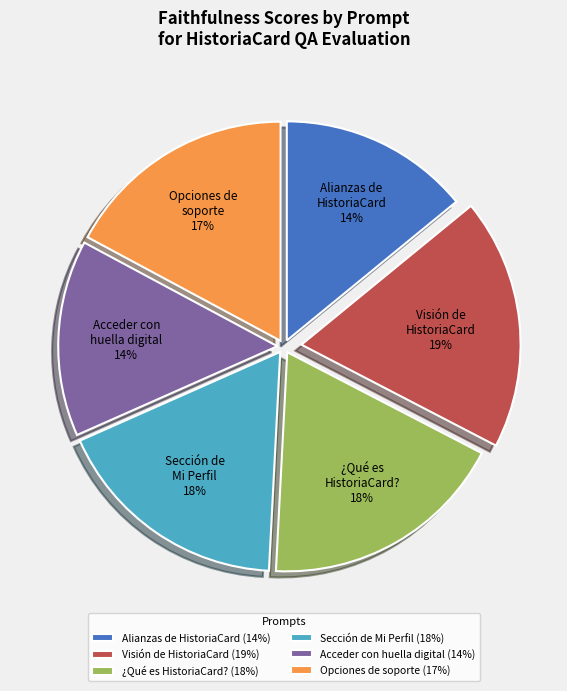

Is there any slice that represents more than half of the pie?

No